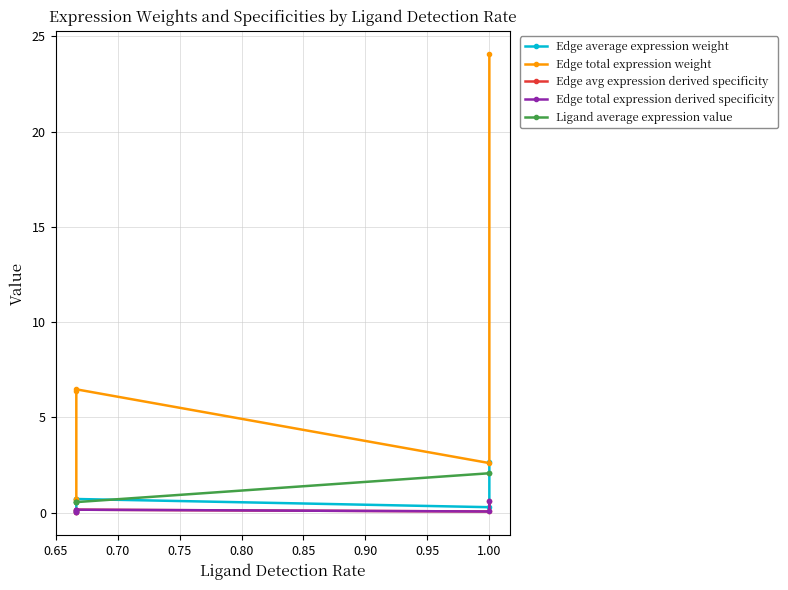

What is the sum of all Ligand average expression value values?

6.4